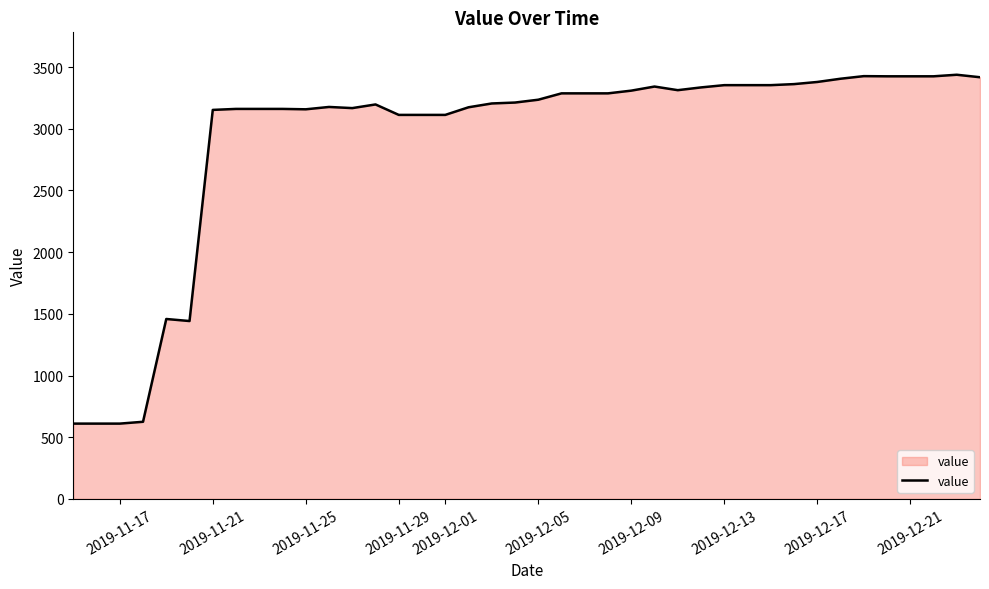

What is the minimum value shown in the chart?

610.0